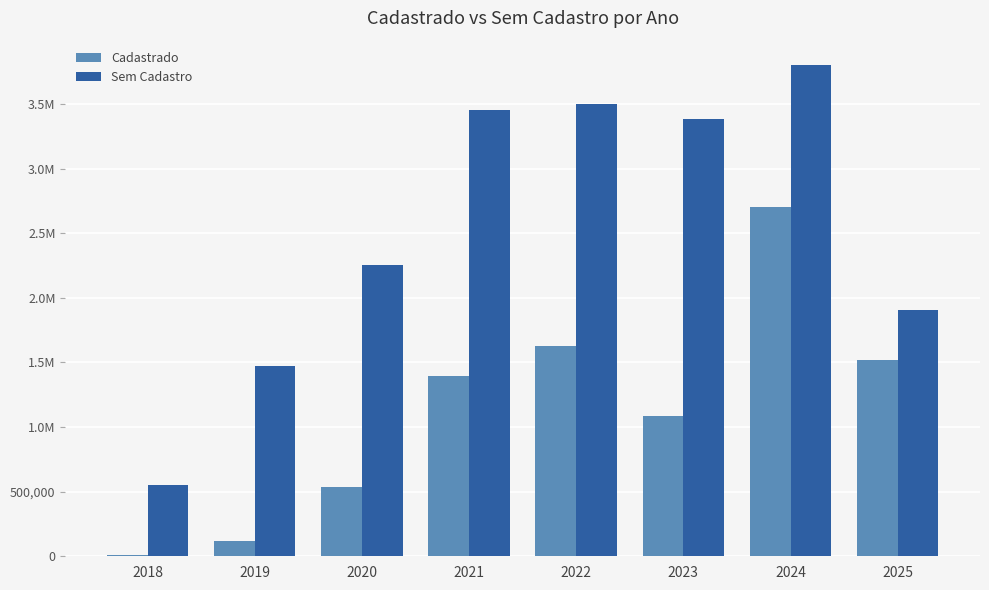

Are the bars grouped side by side (vs. stacked)?

Yes